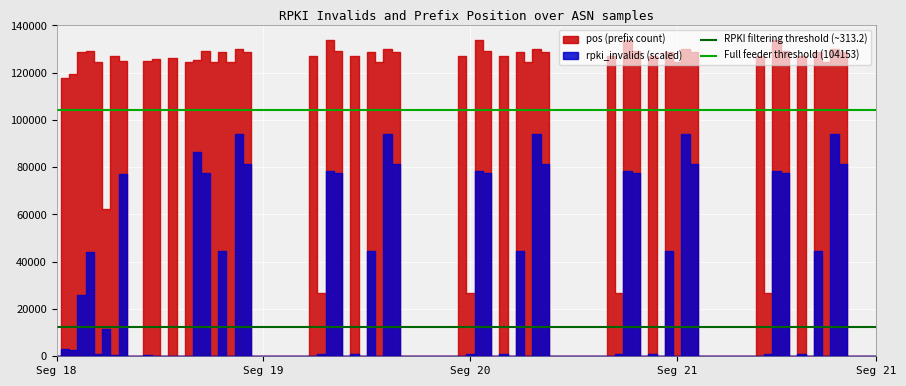

What is the highest value of the Full feeder threshold (104153) series?

104153